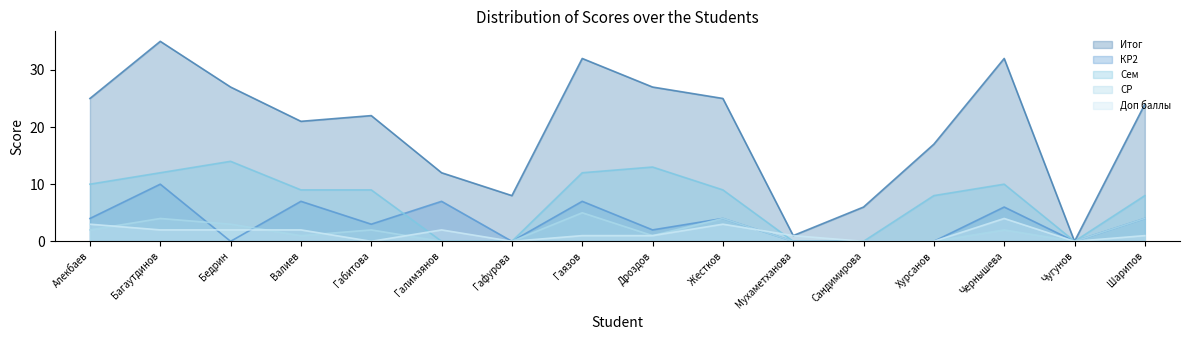

Which series has the largest total across all categories?

Итог